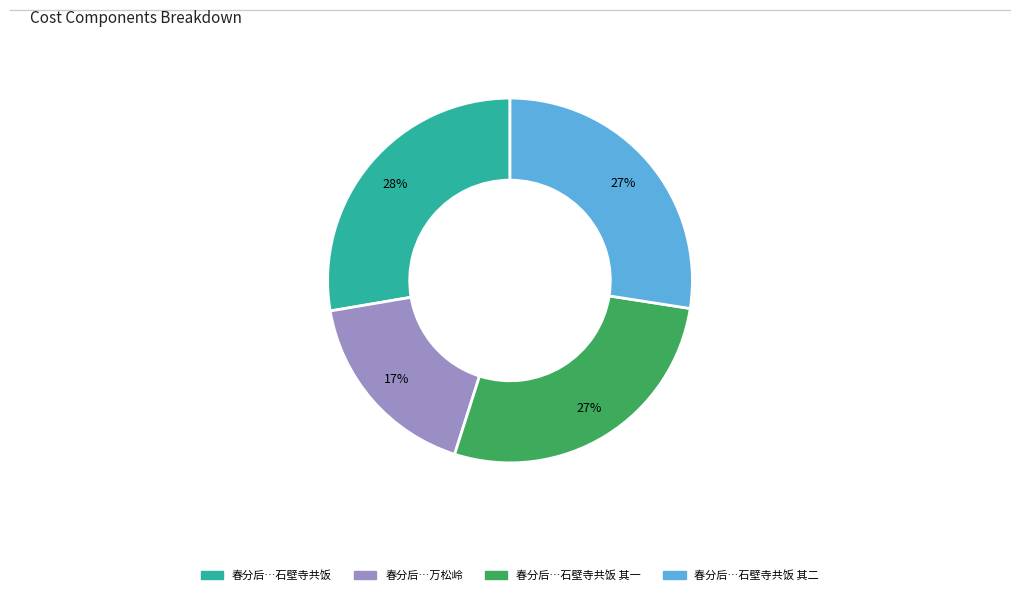

Is there a majority slice in this chart?

No